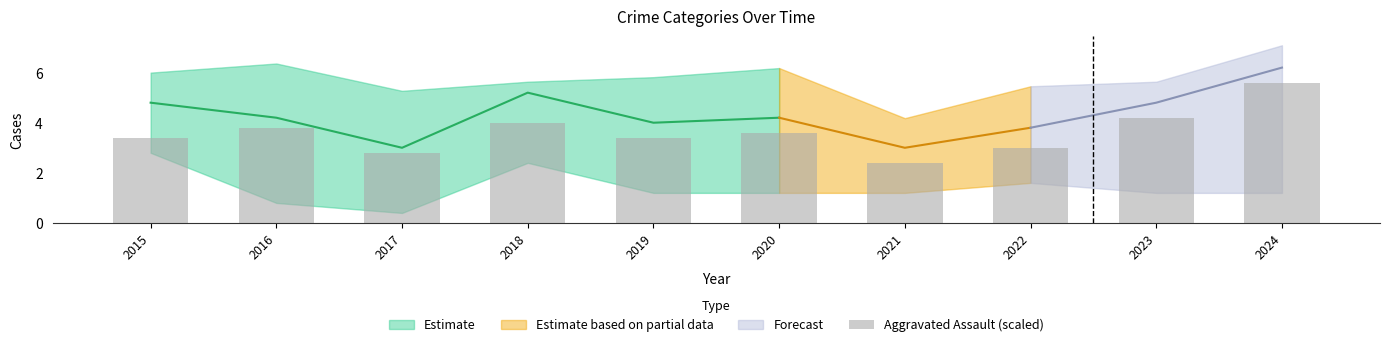

The chart shows a value of 2.8 at 2017. True or false?

True